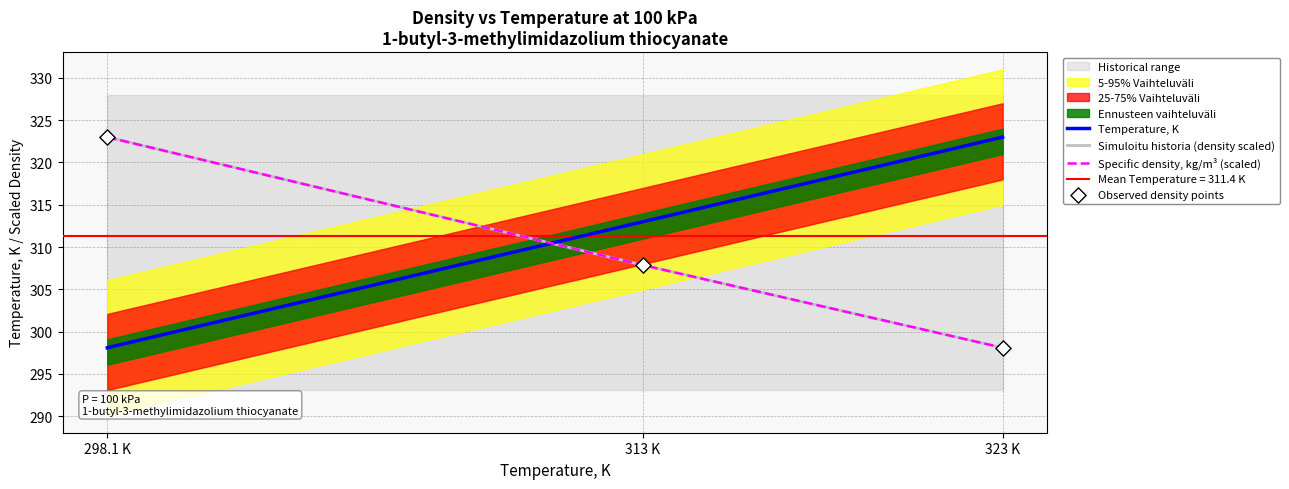

Is the value of Observed density points at 313 K greater than the value of Specific density, kg/m³ (scaled) at 323 K?

Yes